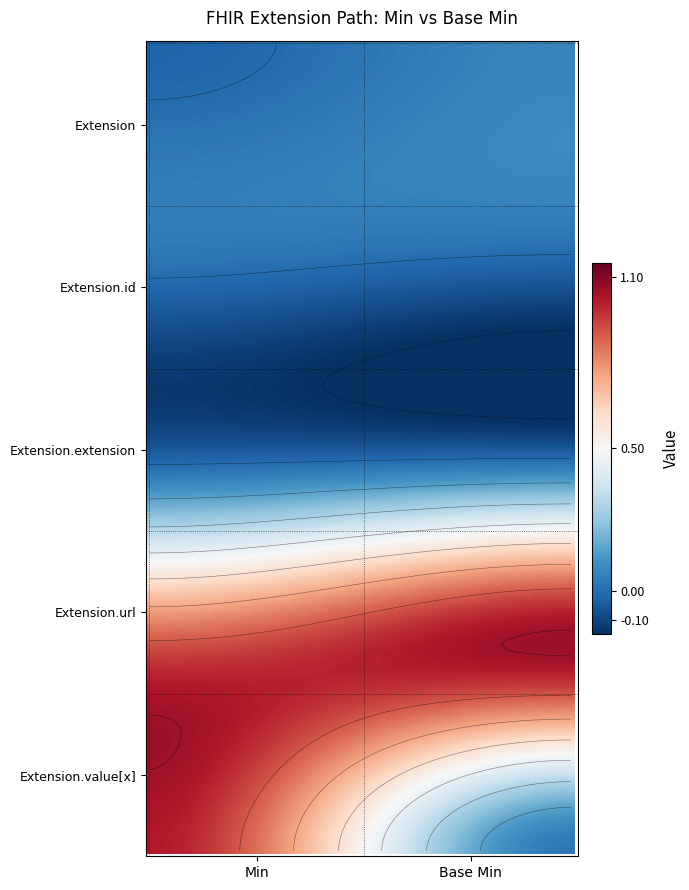

Rank the categories by Extension.id value from lowest to highest.

0, 1